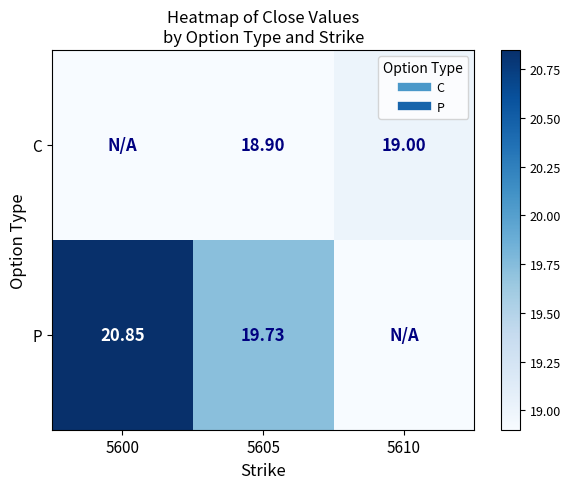

What is the total value across all series at 5610?

19.0